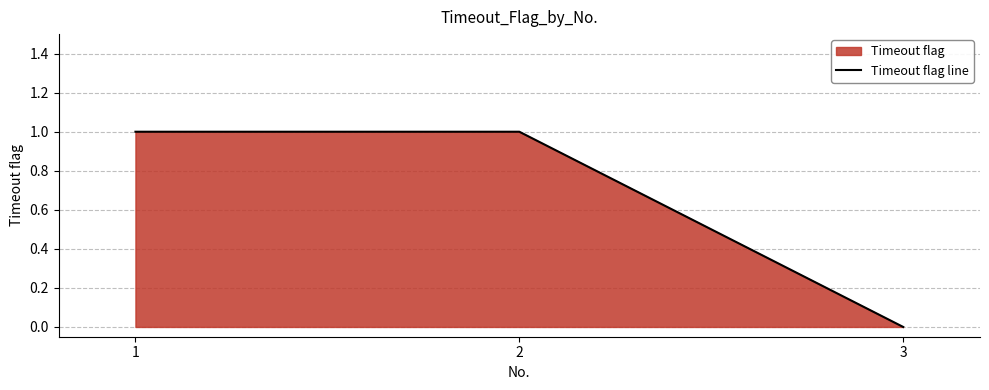

Does the chart display data point markers on the line(s)?

No